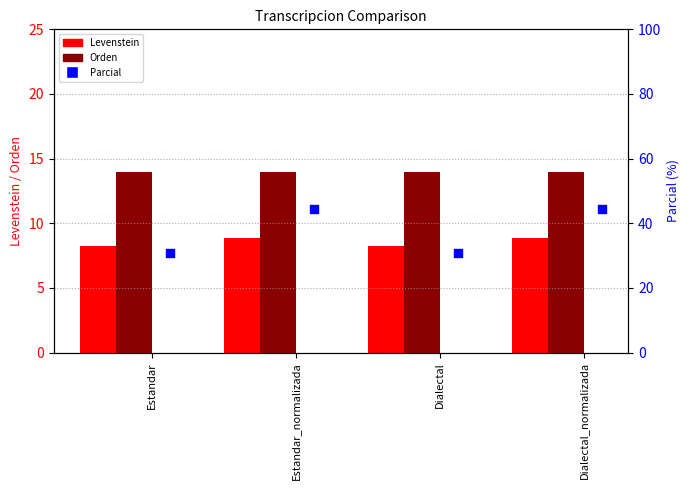

Which series reaches the maximum Y coordinate?

Parcial